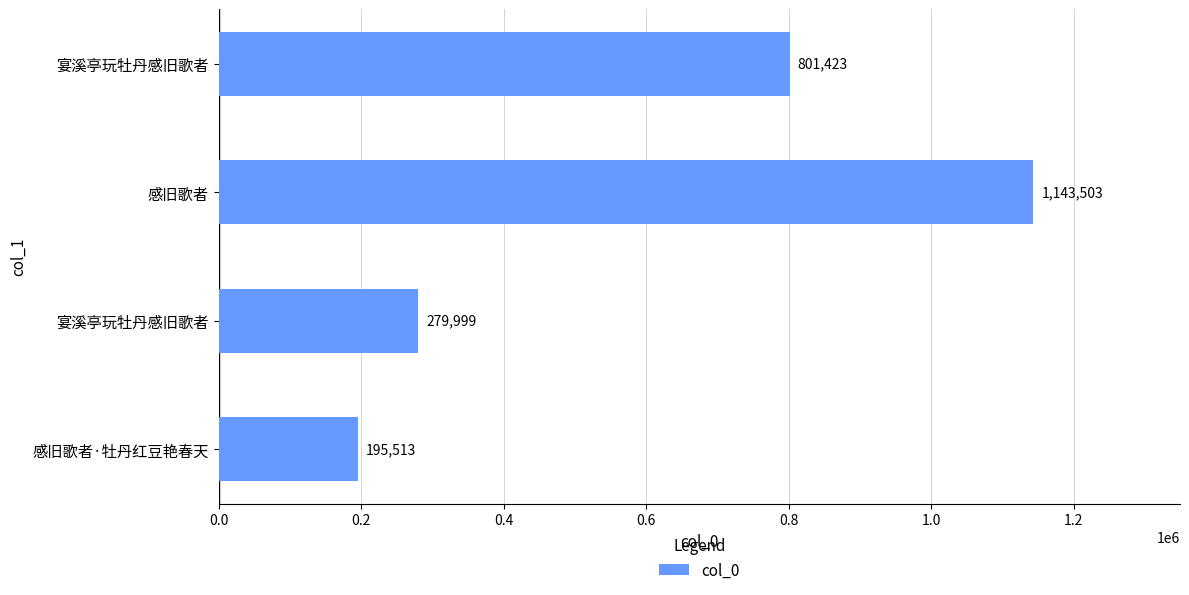

How many values are below 801423?

2